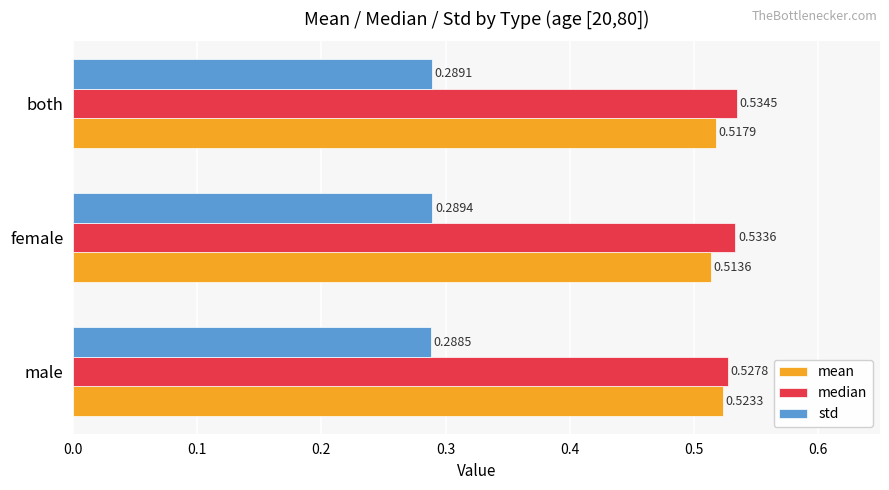

What is the sum of all std values?

0.9